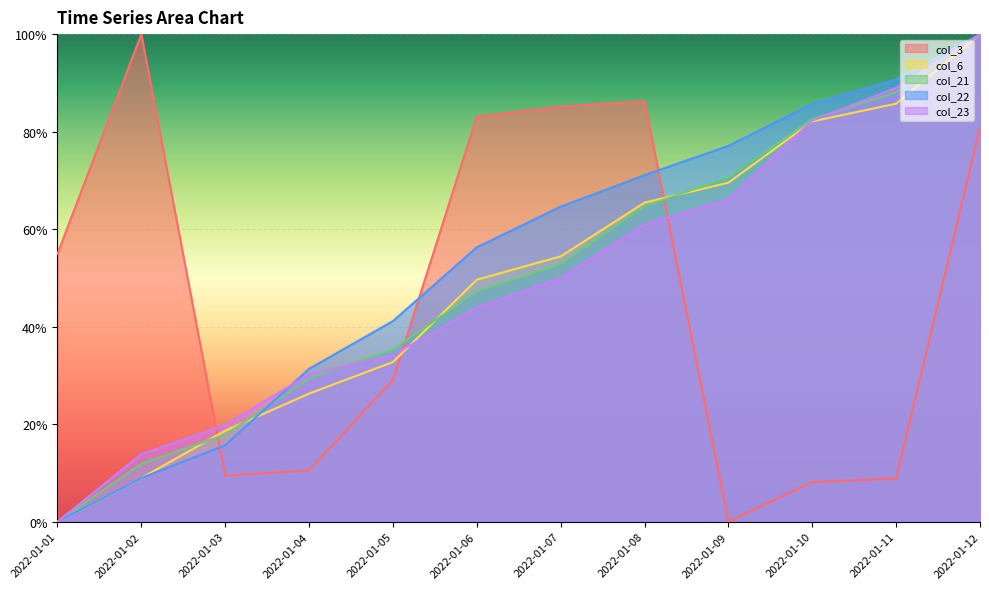

Rank the categories by col_23 value from lowest to highest.

2022-01-01, 2022-01-02, 2022-01-03, 2022-01-04, 2022-01-05, 2022-01-06, 2022-01-07, 2022-01-08, 2022-01-09, 2022-01-10, 2022-01-11, 2022-01-12